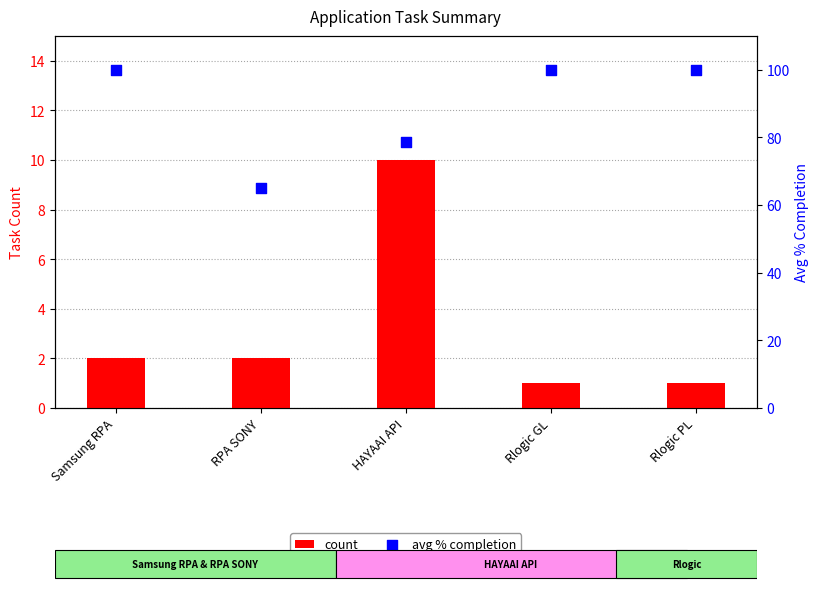

Which series contains the lowest Y value?

count